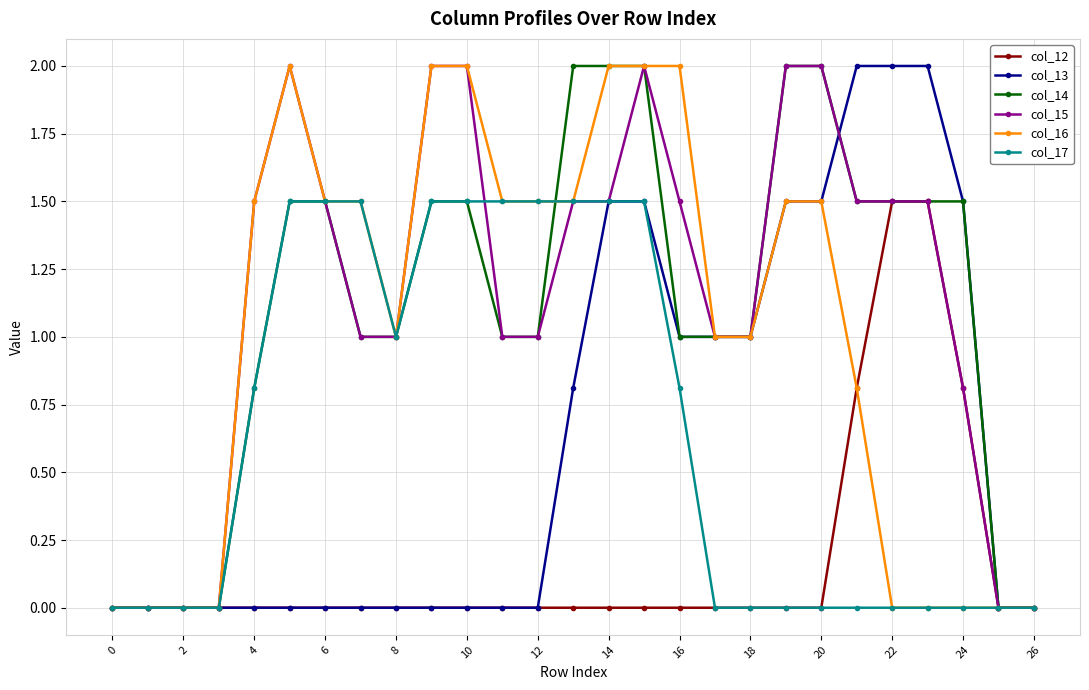

True or false: col_15 has more than 1 points higher than both neighbors.

True